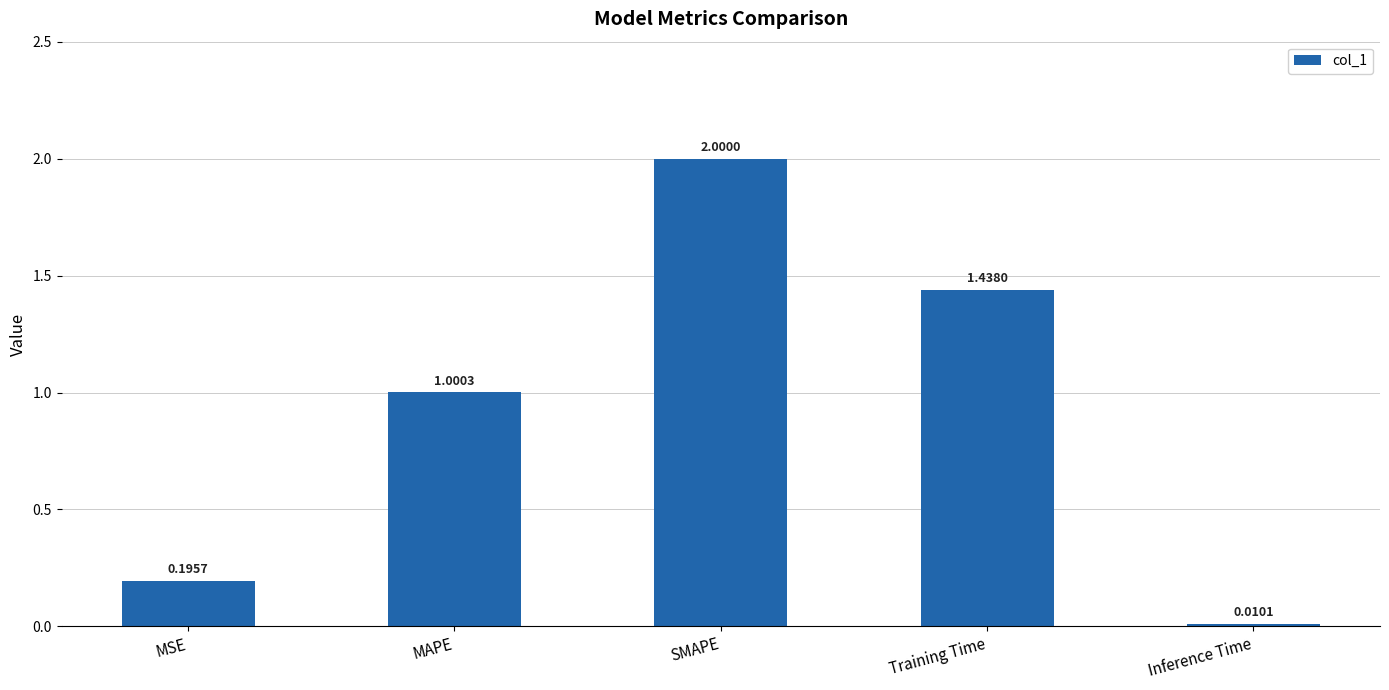

What is the greatest value displayed?

2.0